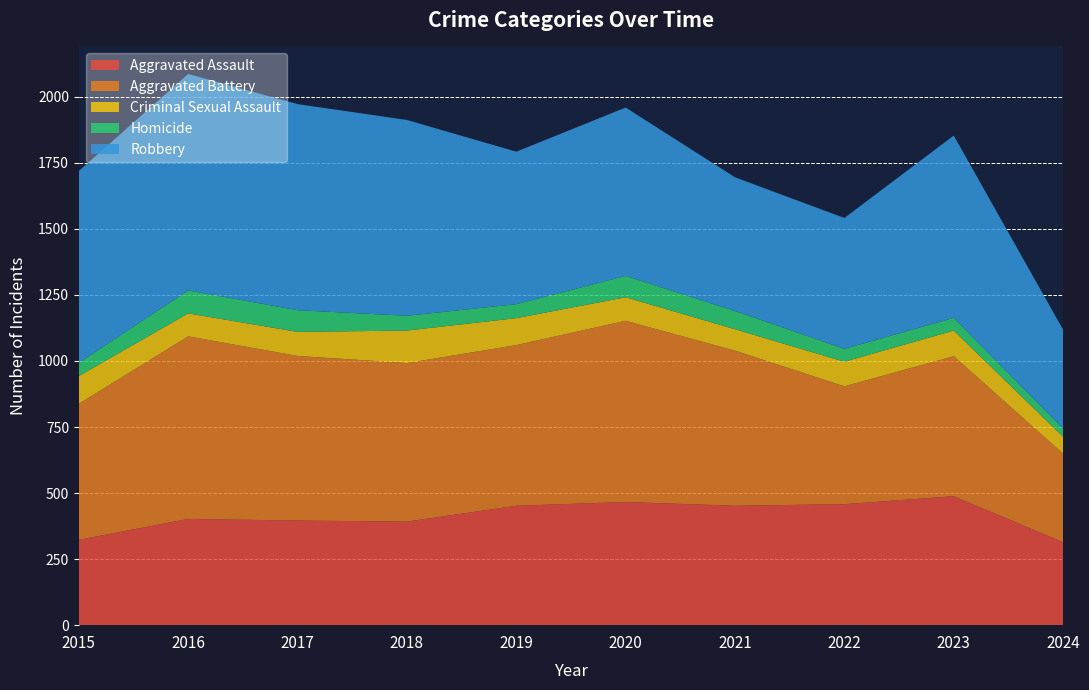

Reading left to right, what are all the values shown in this chart?

Aggravated Assault: 323	402	396	392	452	466	452	458	488	314
Aggravated Battery: 515	691	623	600	608	686	587	446	530	335
Criminal Sexual Assault: 105	87	91	123	102	89	81	93	97	64
Homicide: 50	87	82	56	53	81	69	49	48	31
Robbery: 726	819	780	741	577	637	506	495	690	374